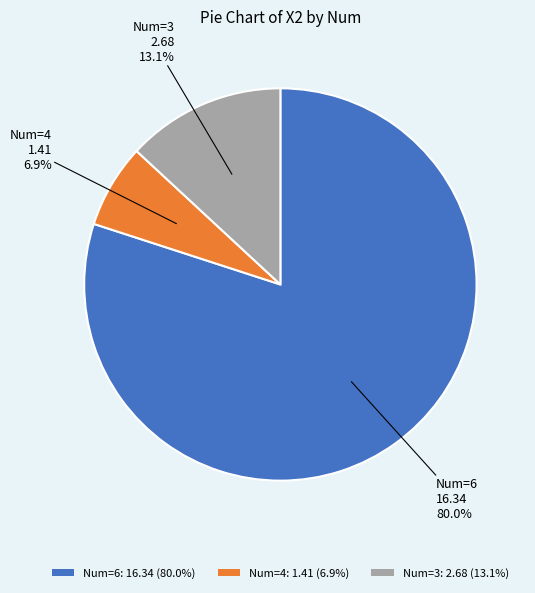

Does Num=6: 16.34 (80.0%) represent more than half of the total?

Yes